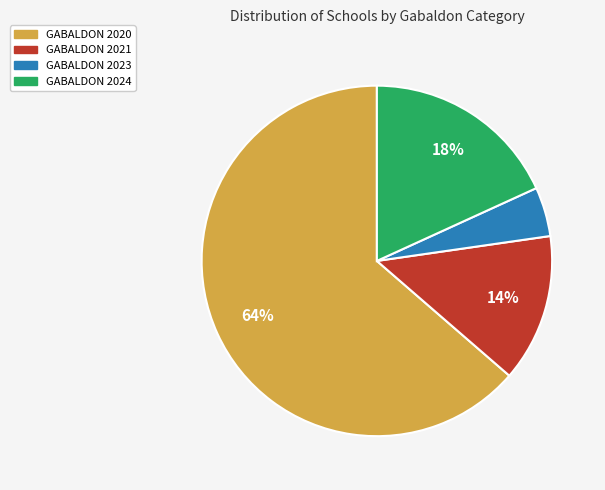

The GABALDON 2020 slice represents 64% of the pie. True or false?

True